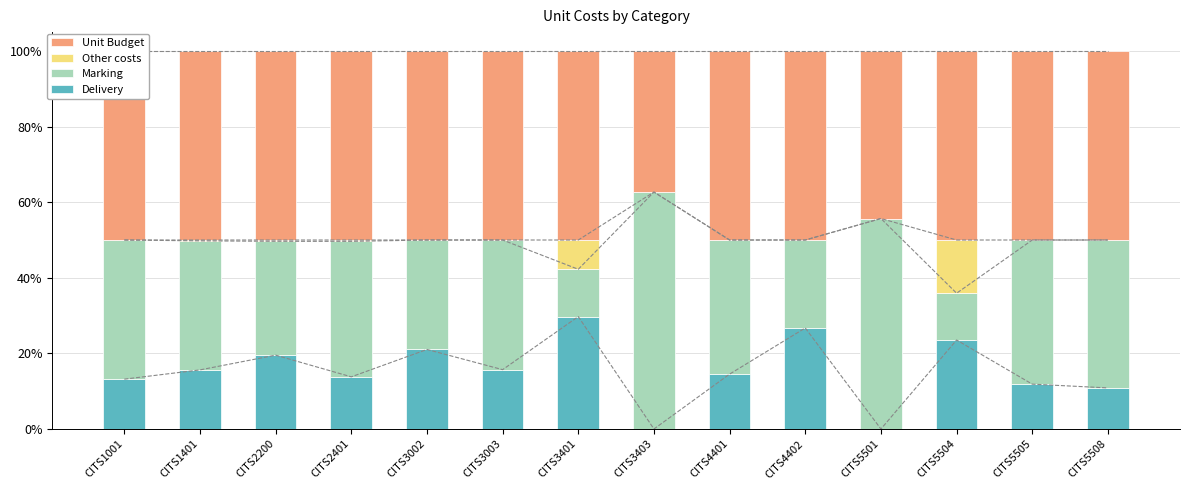

Which series has the largest range (max minus min)?

Marking